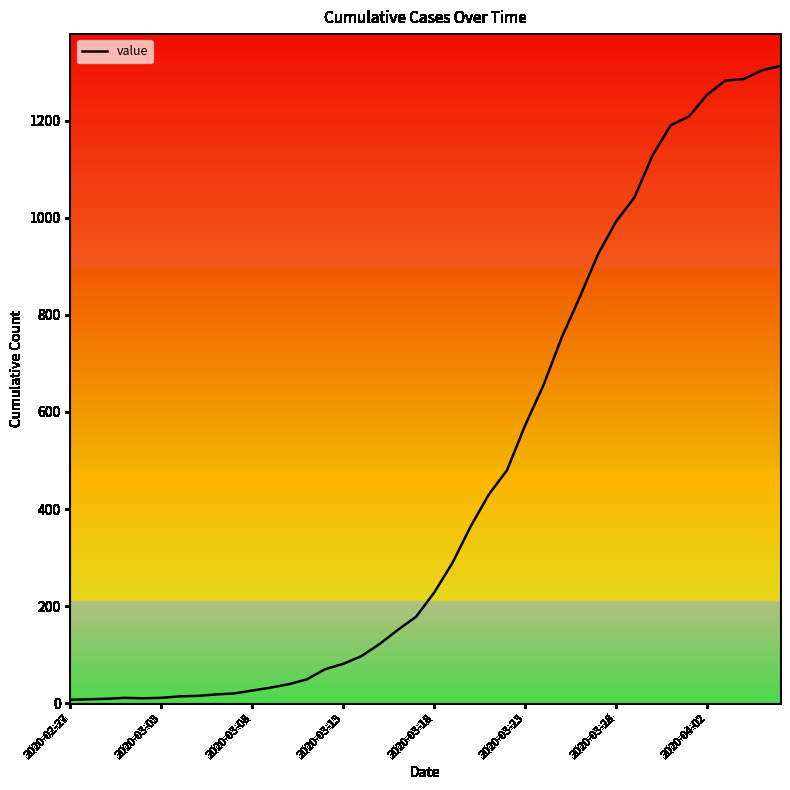

What is the maximum value shown in the chart?

1313